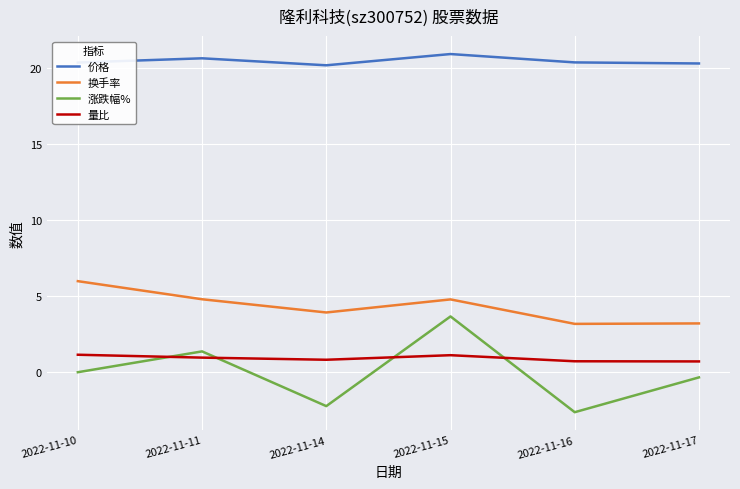

Count the number of categories in the chart.

6